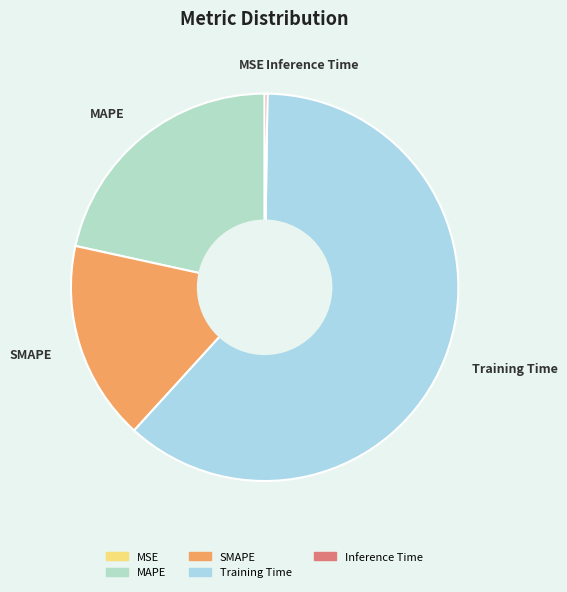

Which has a higher value, MAPE or Training Time?

Training Time